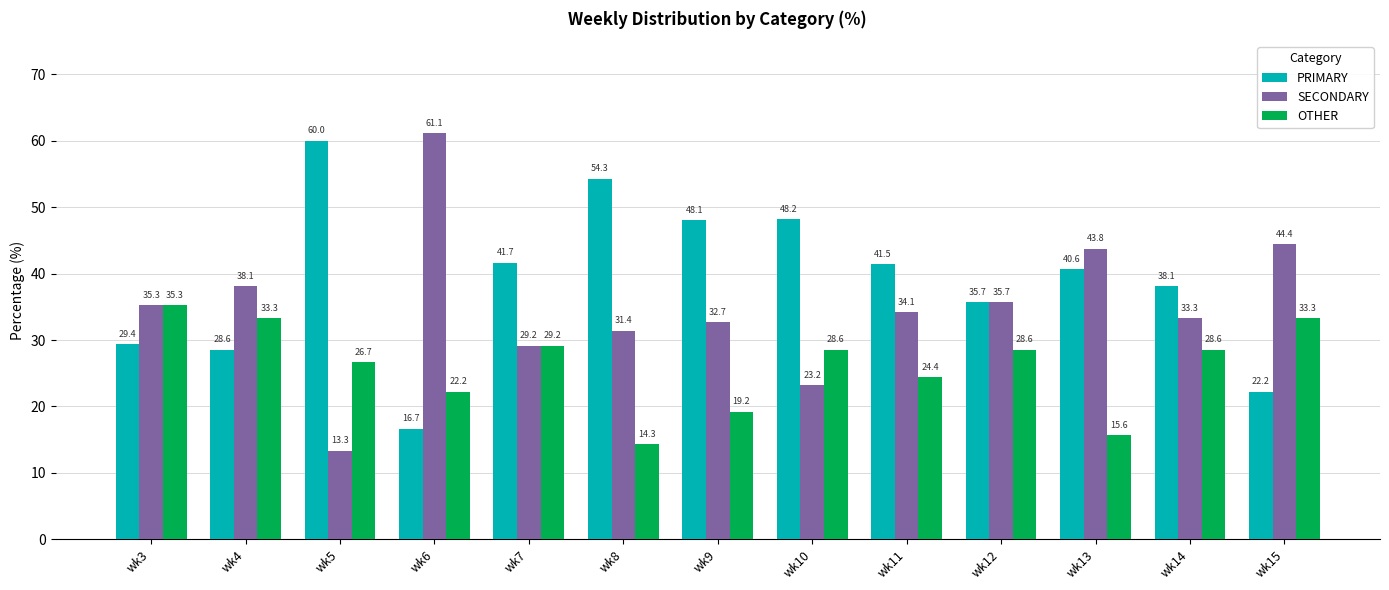

The SECONDARY series shows 8.5 at wk10. True or false?

False